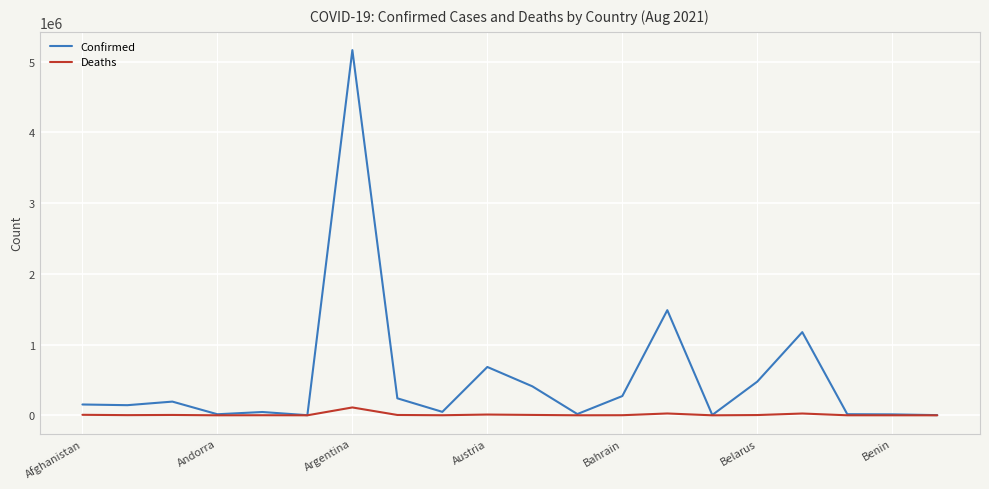

Which series has the largest total across all categories?

Confirmed